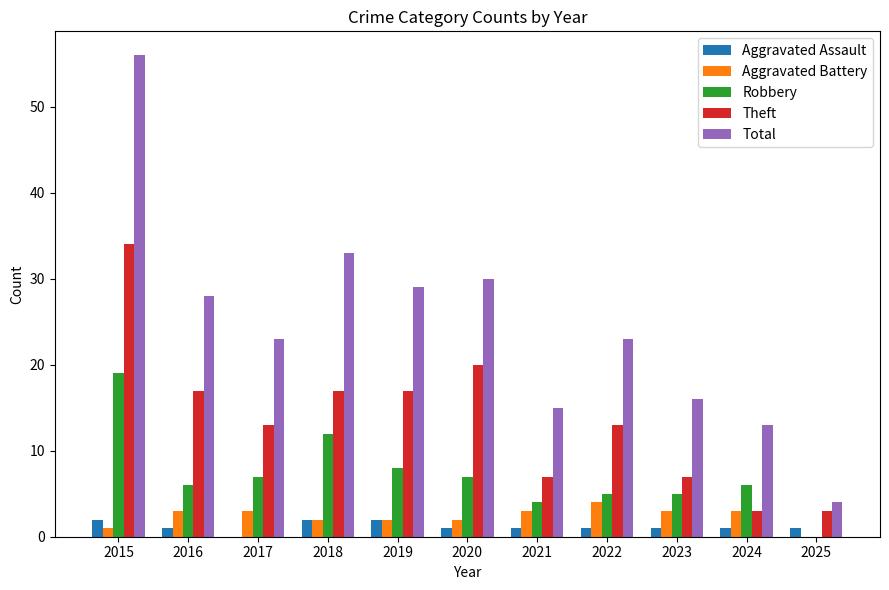

What is the total value across all series at 2023?

32